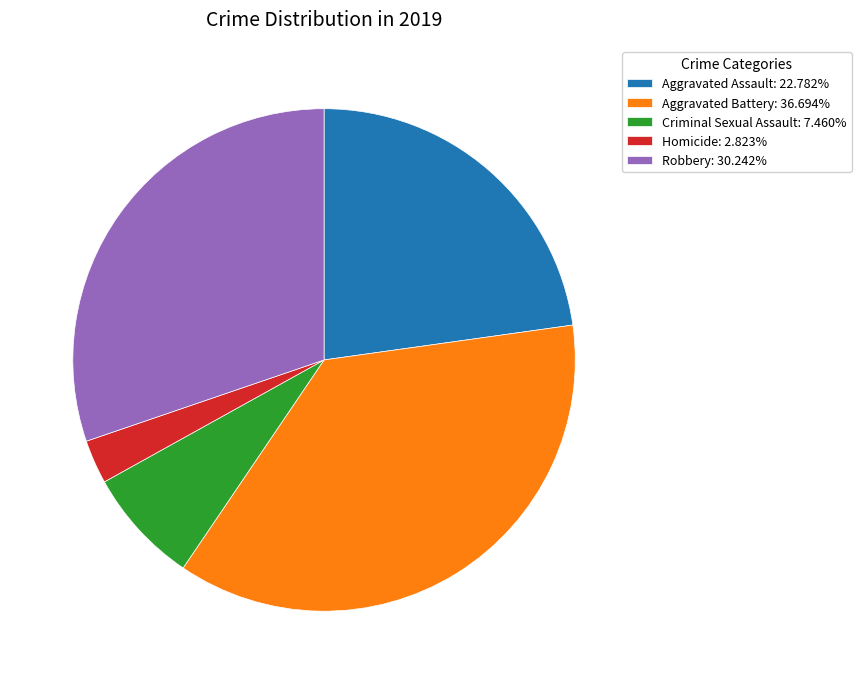

Is the sum of Robbery: 30.242% and Aggravated Assault: 22.782% greater than half?

Yes